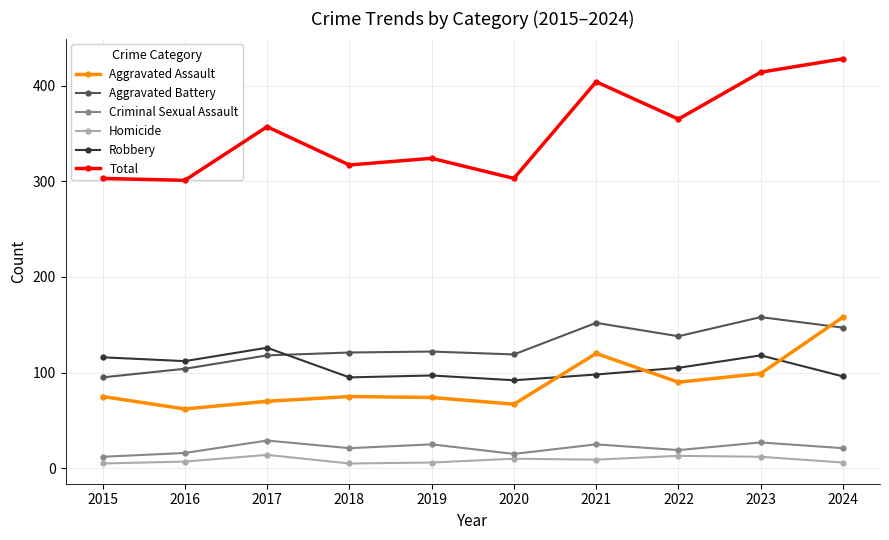

At which label does Homicide reach its peak?

2017